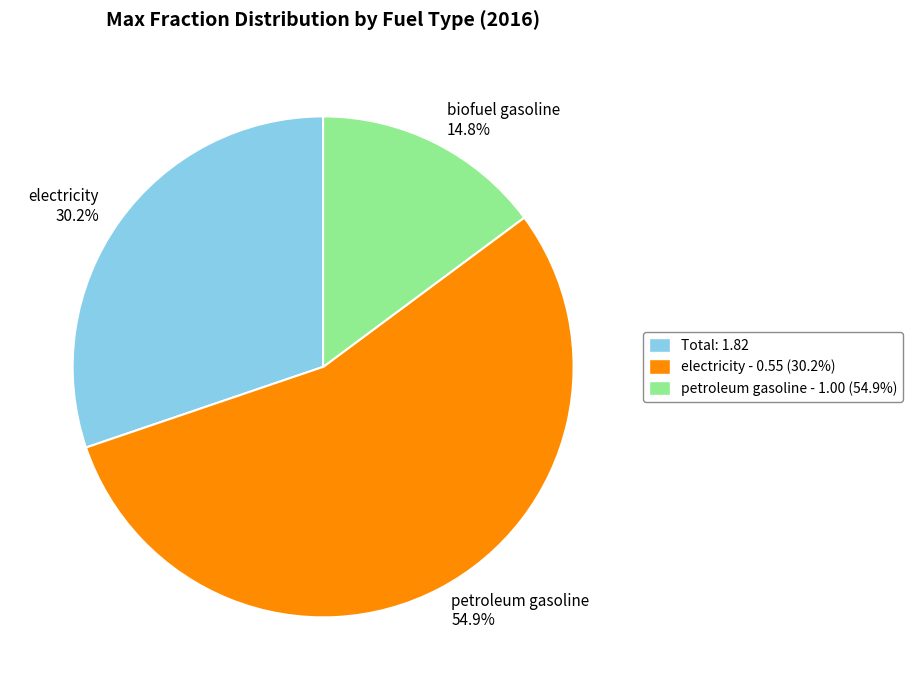

To the nearest percent, what portion does biofuel gasoline represent?

15%